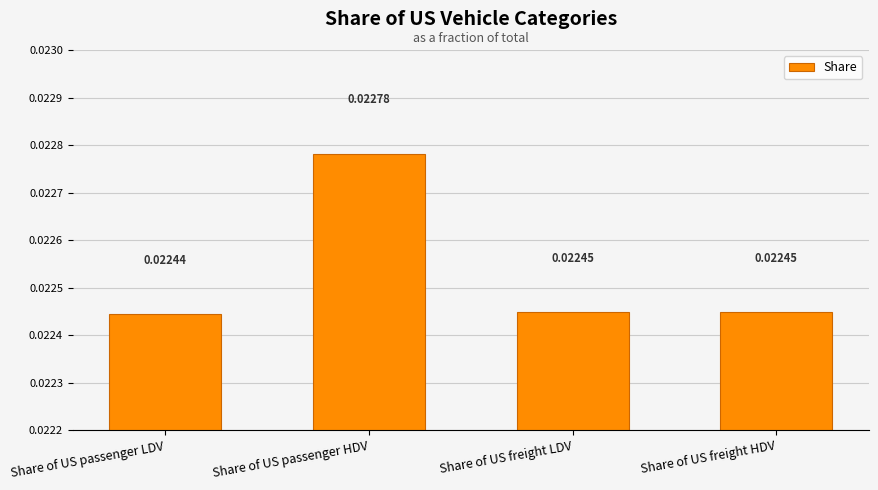

What is the label of the 1st bar from the left?

Share of US passenger LDV